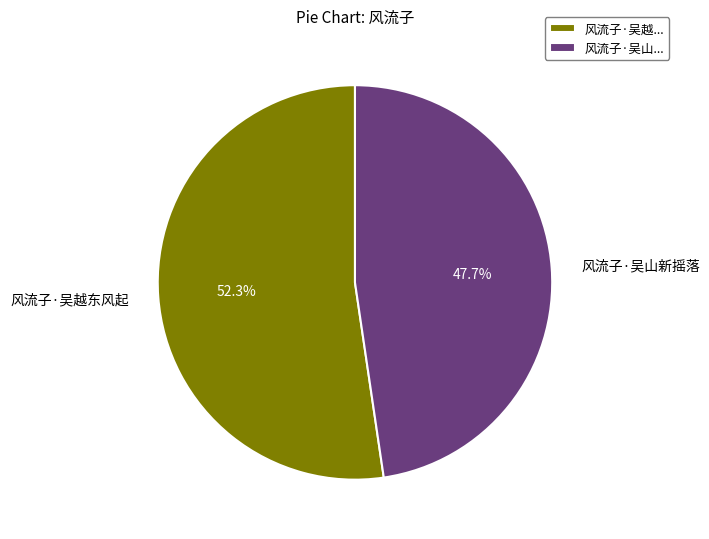

How many segments does this pie chart have?

2